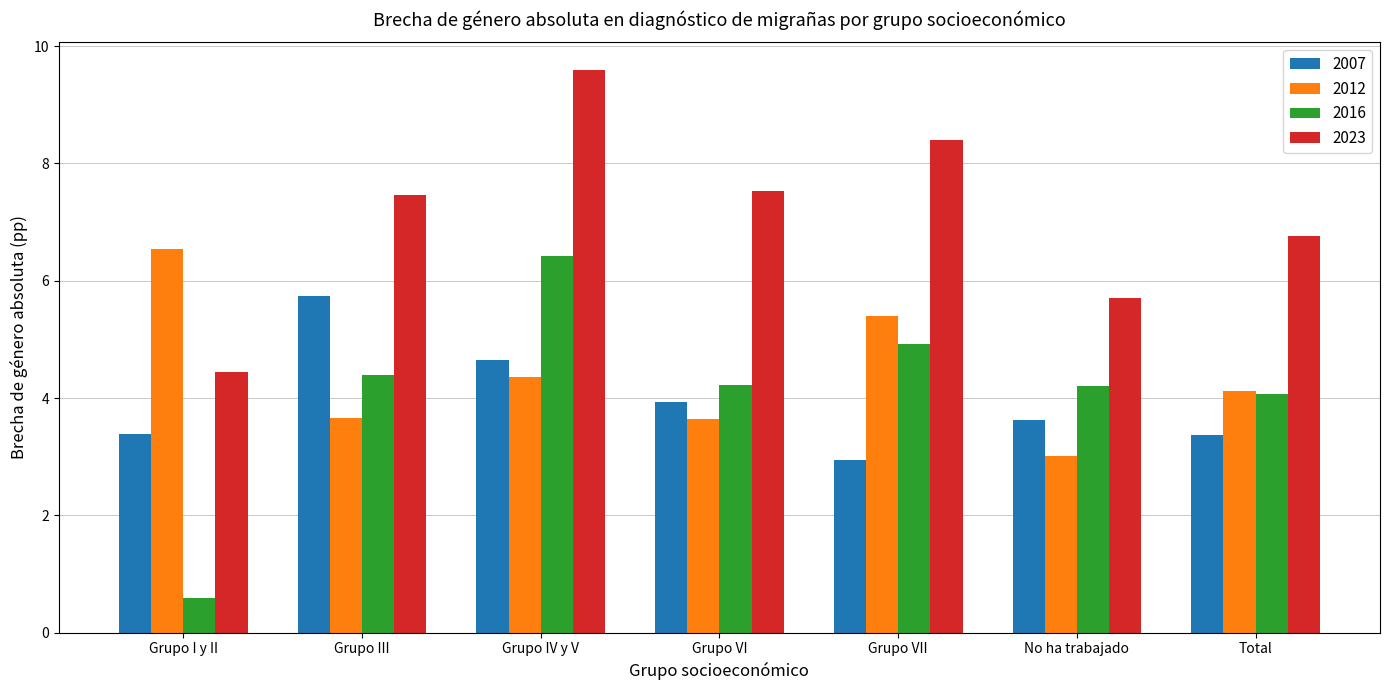

What are all the series names shown in the legend?

2007, 2012, 2016, 2023